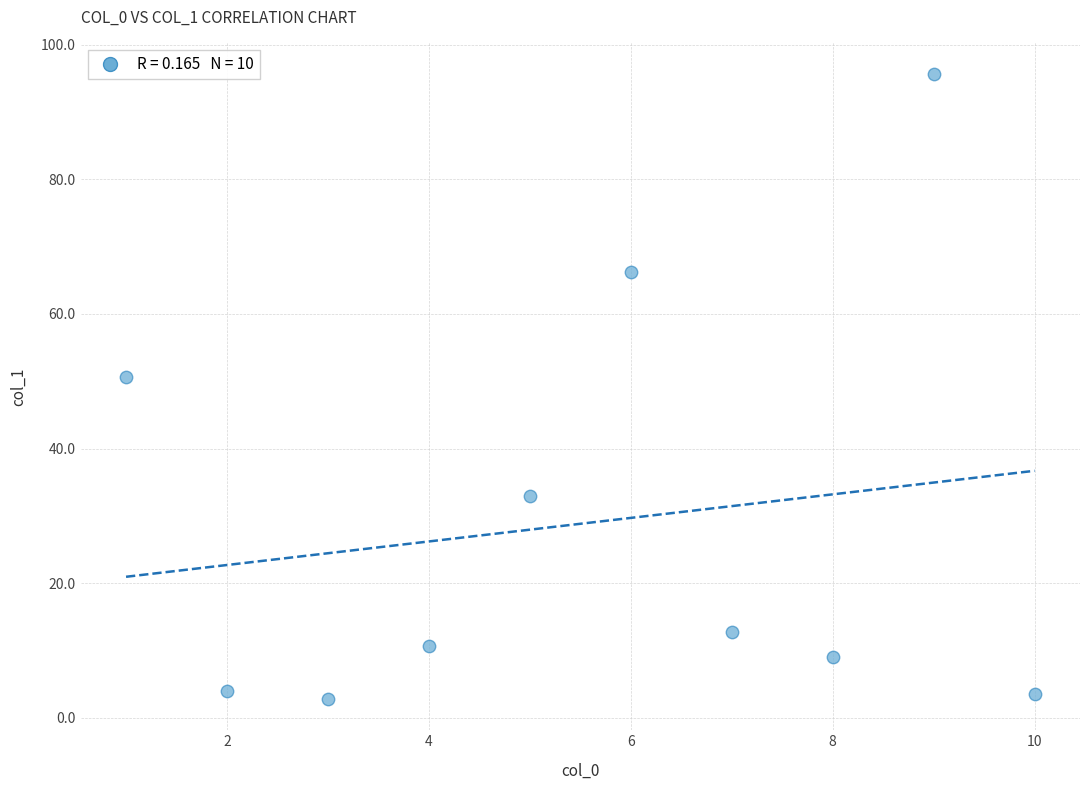

What is the average X value?

5.5